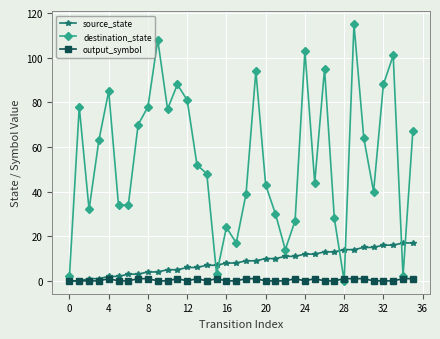

Is this an area chart (filled region under the line)?

No